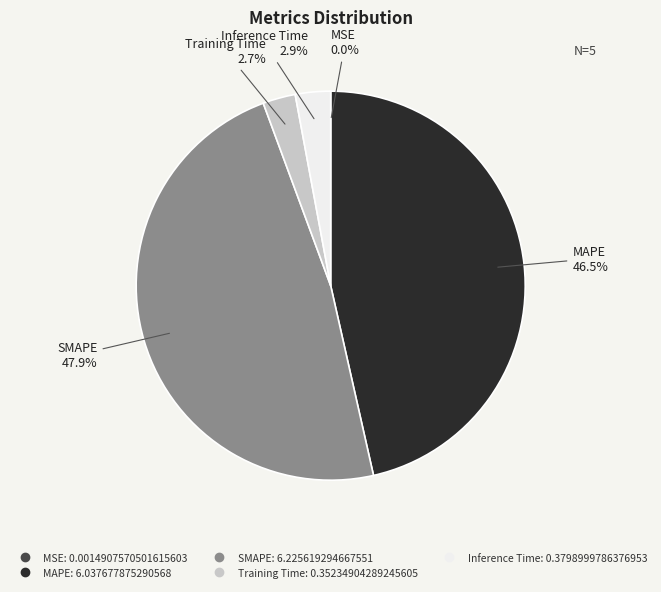

Does SMAPE account for over 50% of the chart?

No